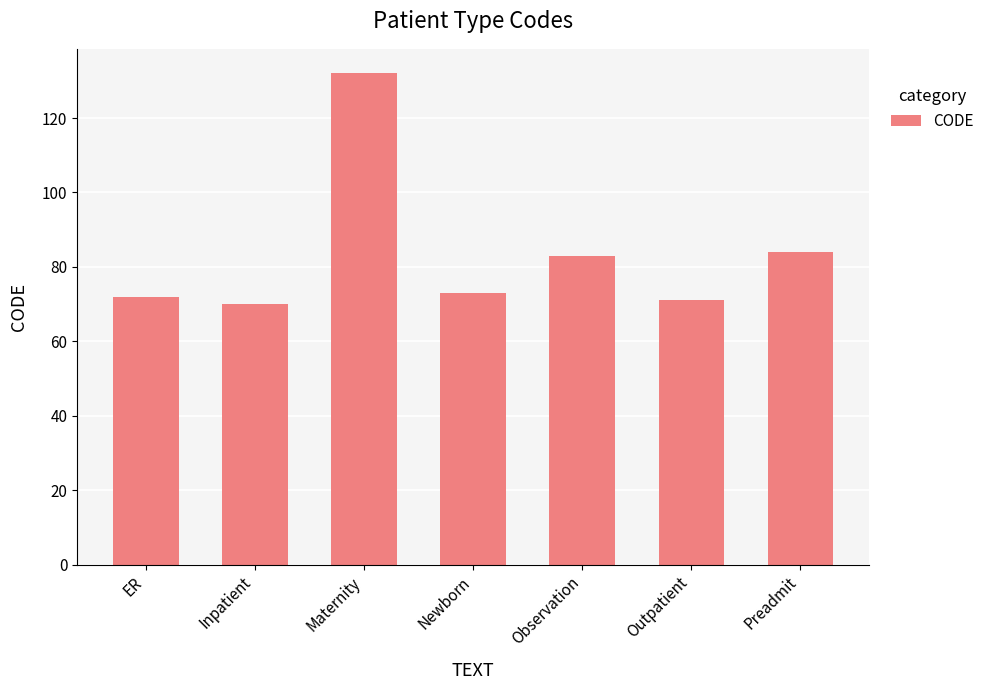

Is it true that the value at Inpatient is 24?

False